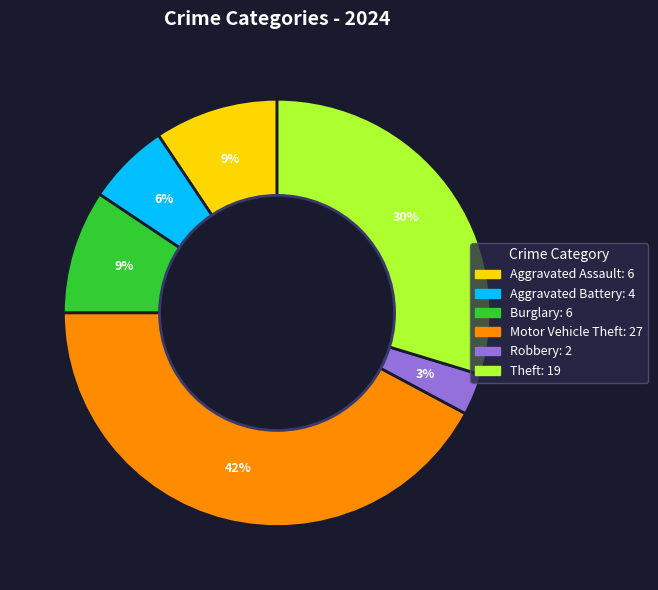

Is there any slice that represents more than half of the pie?

No